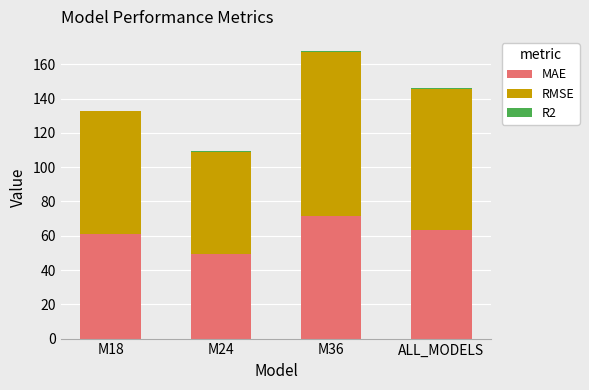

Is it true that MAE equals 60.9 at M18?

True